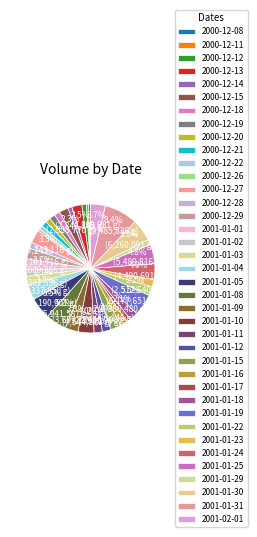

To the nearest percent, what portion does 2000-12-26 represent?

1%